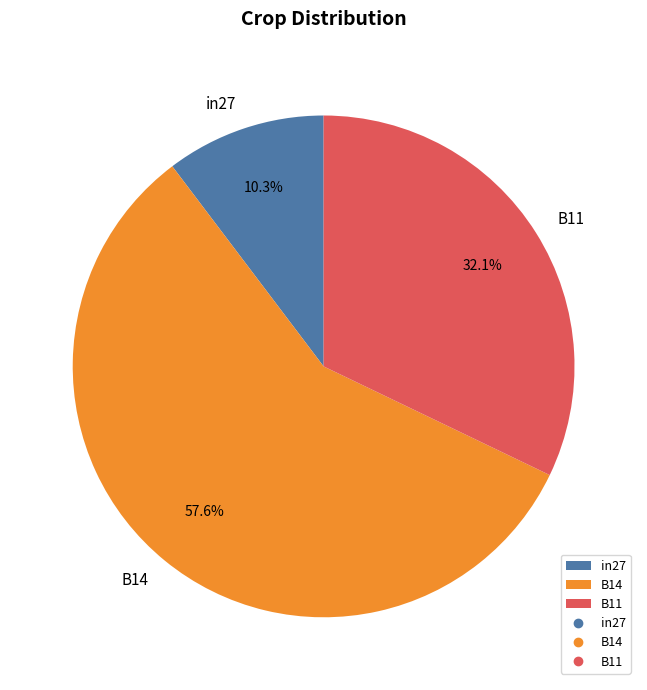

Between B14 and B11, which is larger?

B14